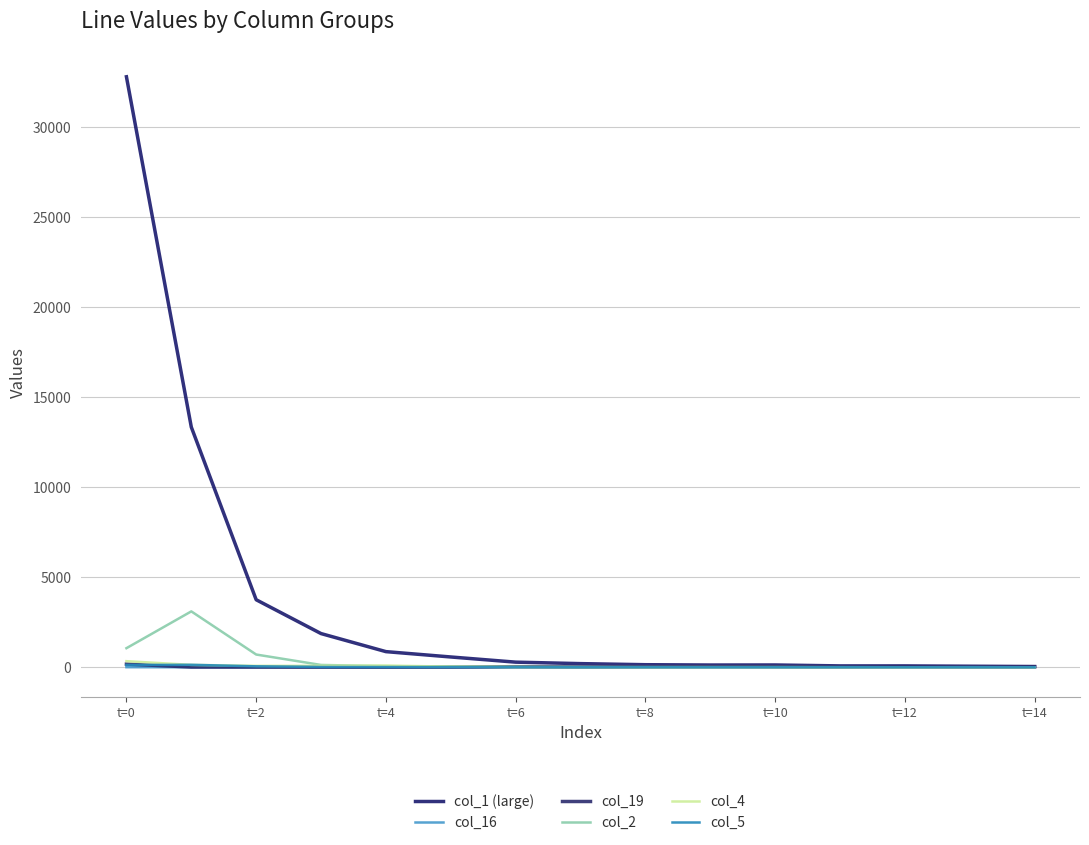

Does the chart have visible grid lines?

Yes